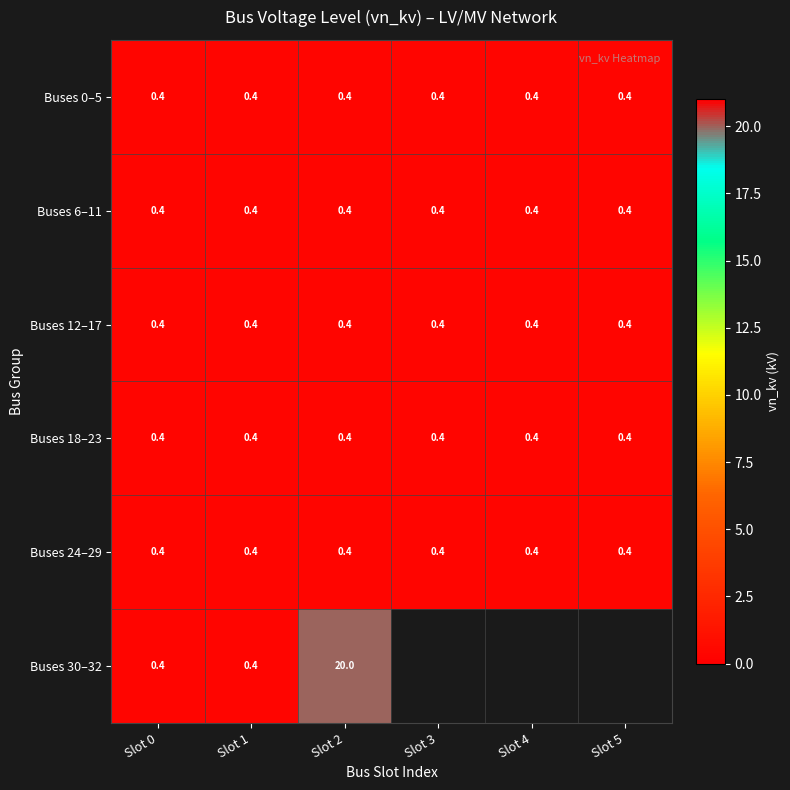

At which category is the sum across all series the highest?

Slot 2